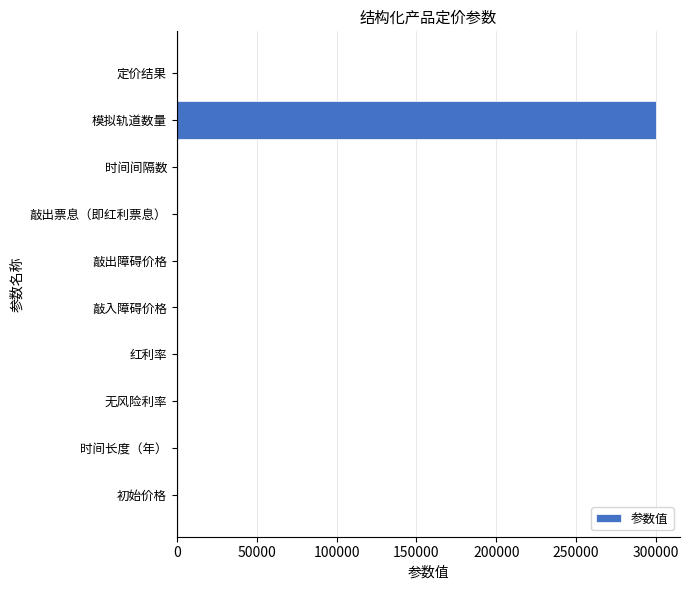

Is it true that the value at 模拟轨道数量 is 300000.0?

True